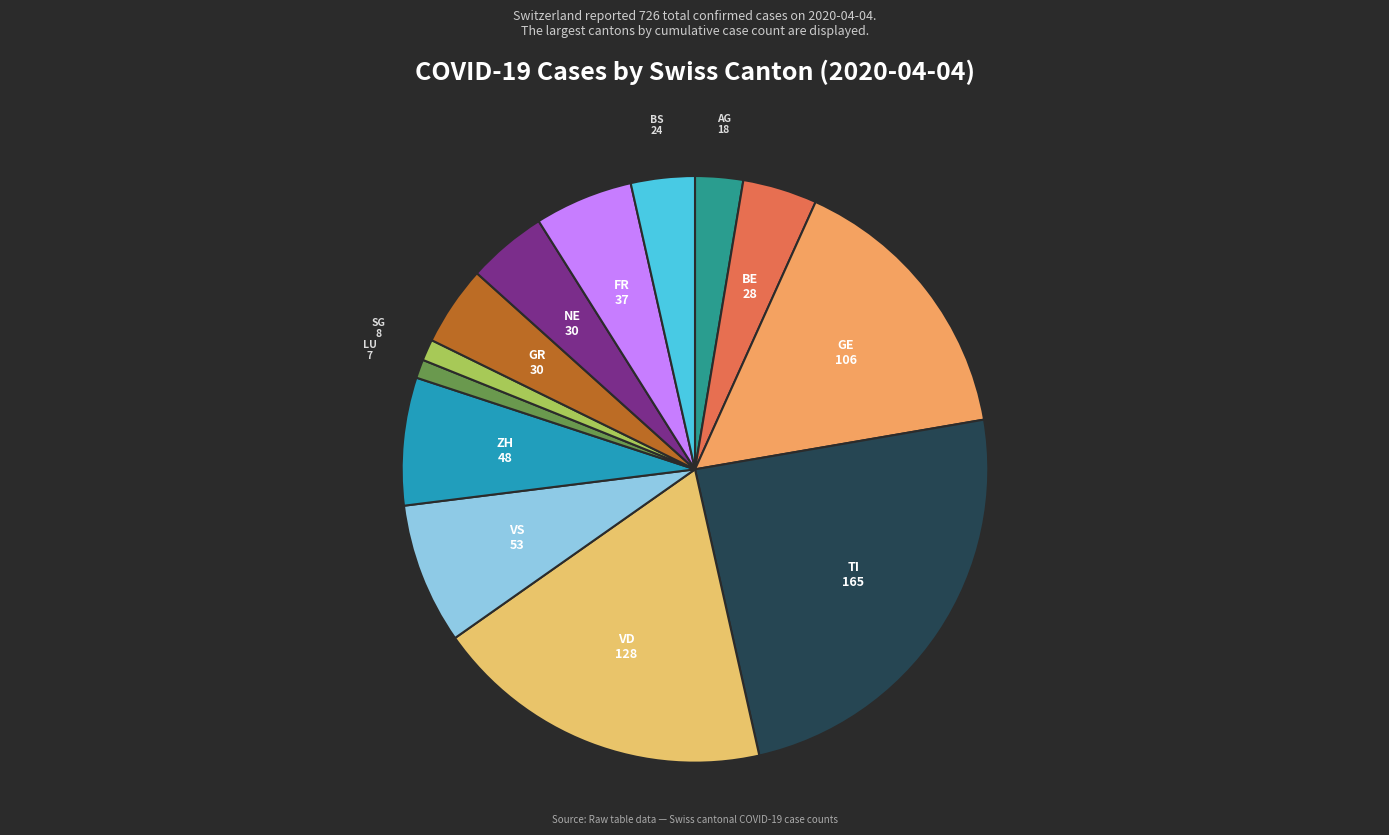

What is the largest slice in the pie chart?

TI